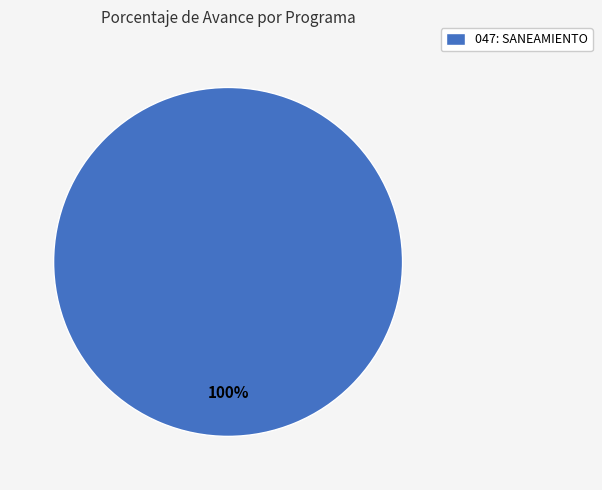

Count the number of slices in the pie.

1